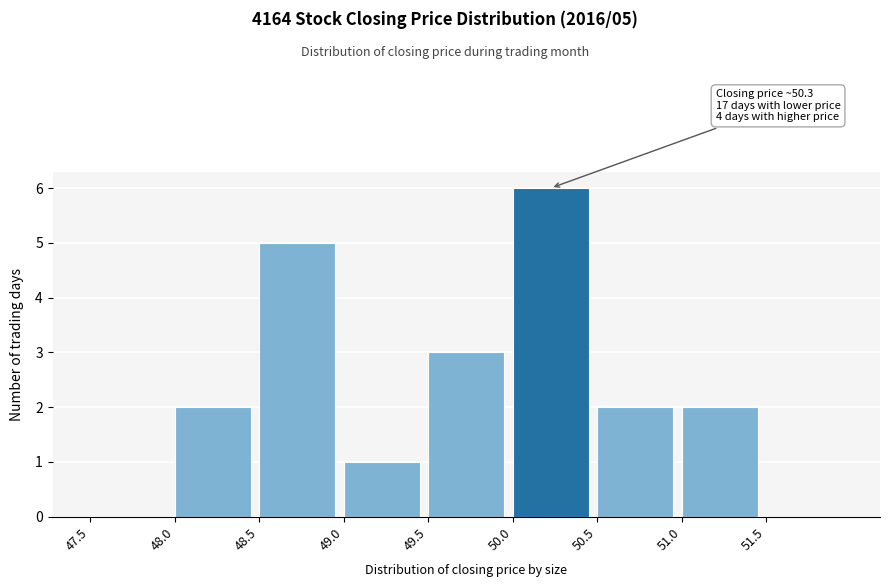

Over which range of the x-axis is the bar tallest?

50.0 to 50.5